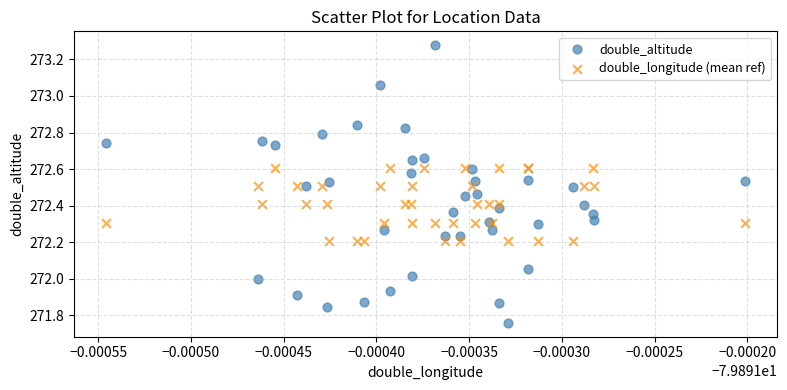

Which series contains the lowest Y value?

double_altitude